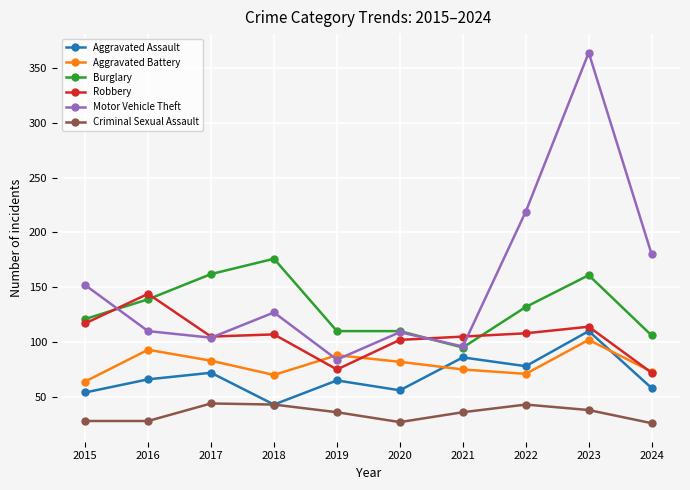

Which series has the largest range (max minus min)?

Motor Vehicle Theft